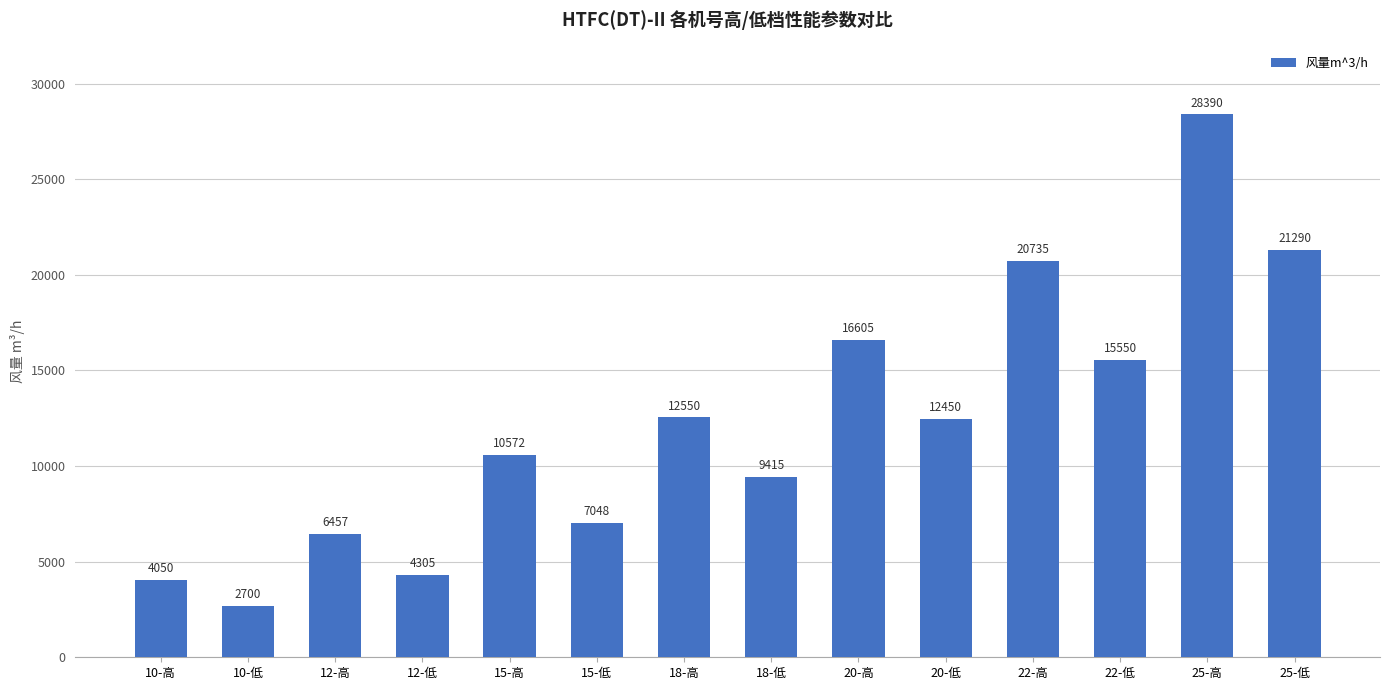

What is the change in value from 20-高 to 20-低?

-4155